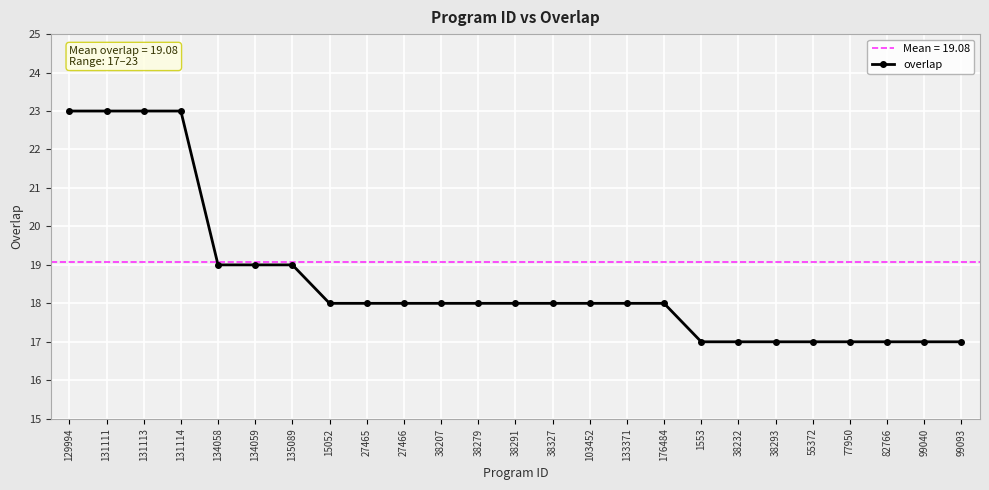

What is the label of the 24th point from the left?

99040